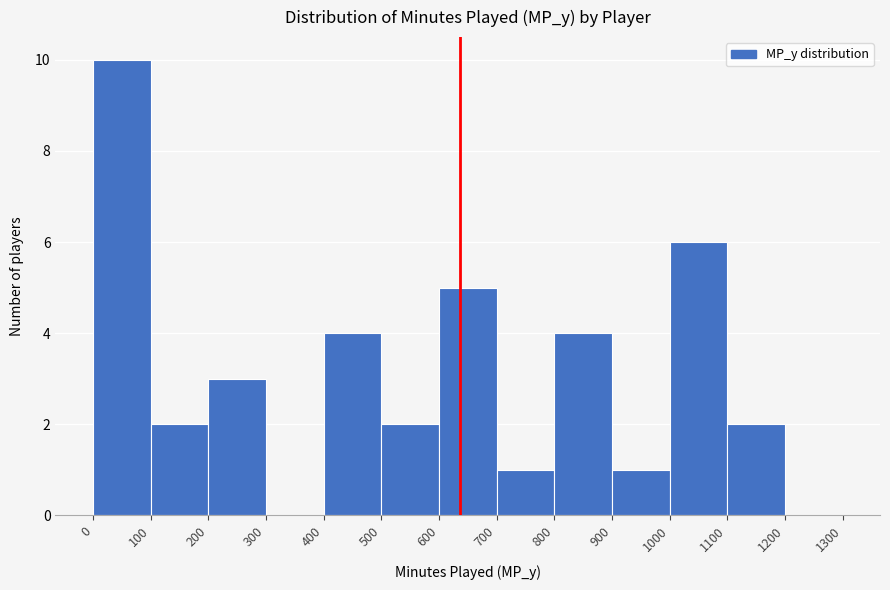

Reading left to right, list every bar in this chart as the range it spans on the x-axis followed by its height. The values are not printed on the chart, so give them approximately, as read against the axis.

0 to 100: 10
100 to 200: 2
200 to 300: 3
300 to 400: 0
400 to 500: 4
500 to 600: 2
600 to 700: 5
700 to 800: 1
800 to 900: 4
900 to 1000: 1
1000 to 1100: 6
1100 to 1200: 2
1200 to 1300: 0